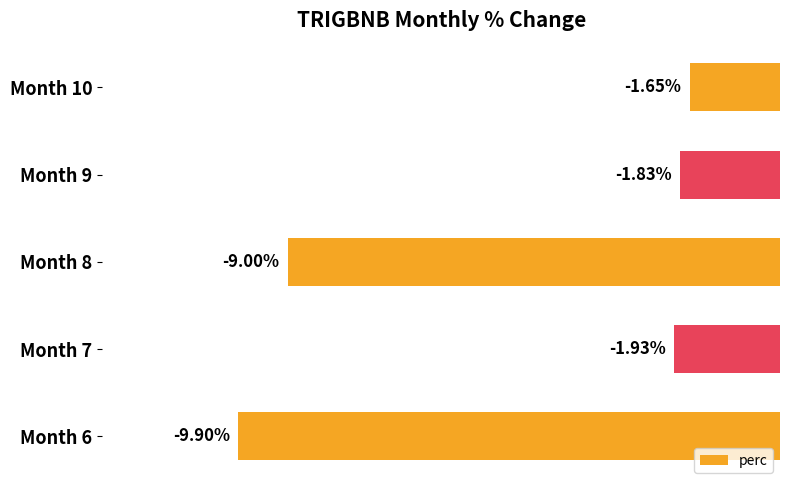

List the labels in order of value, smallest first.

Month 6, Month 8, Month 7, Month 9, Month 10